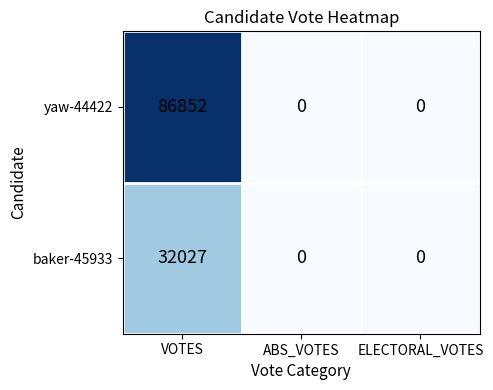

Which series has the largest total across all categories?

yaw-44422